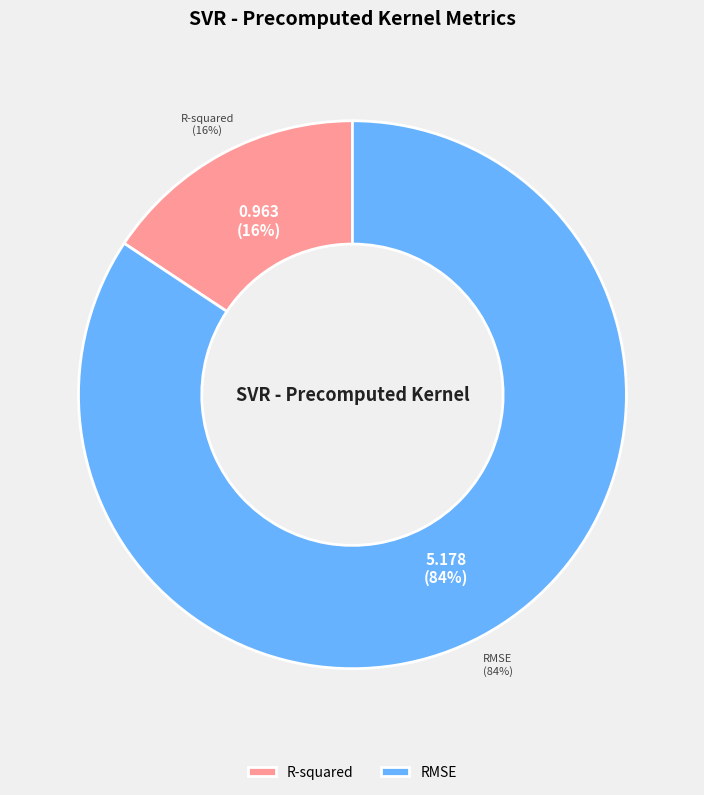

Which has a higher value, RMSE or R-squared?

RMSE